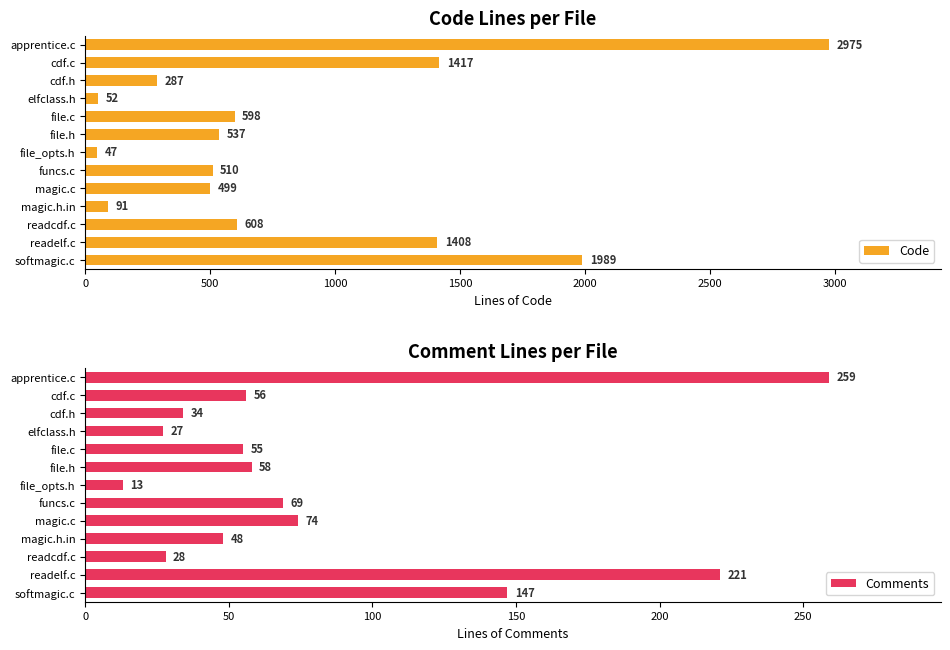

True or false: Comments has a value of 147 at softmagic.c.

True